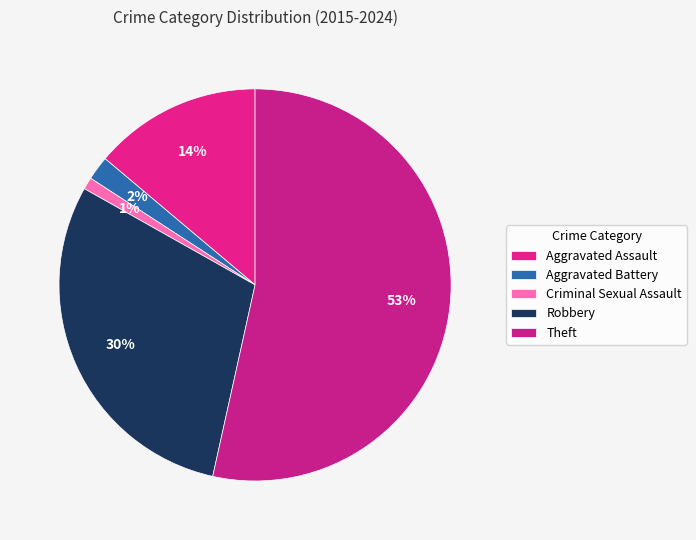

Which category has the smallest portion of the pie?

Criminal Sexual Assault